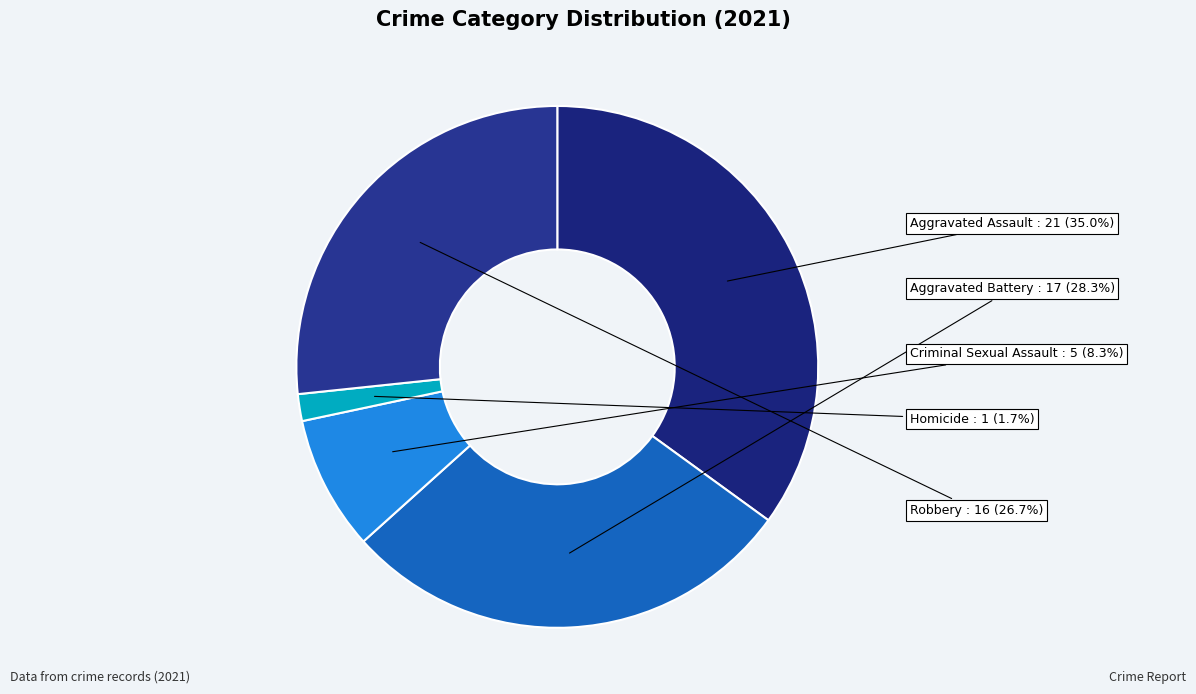

To the nearest percent, what percentage of the pie is Criminal Sexual Assault?

8%